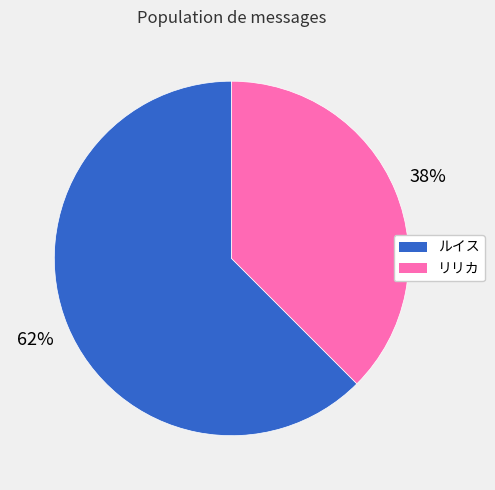

Which category has the biggest portion of the pie?

ルイス